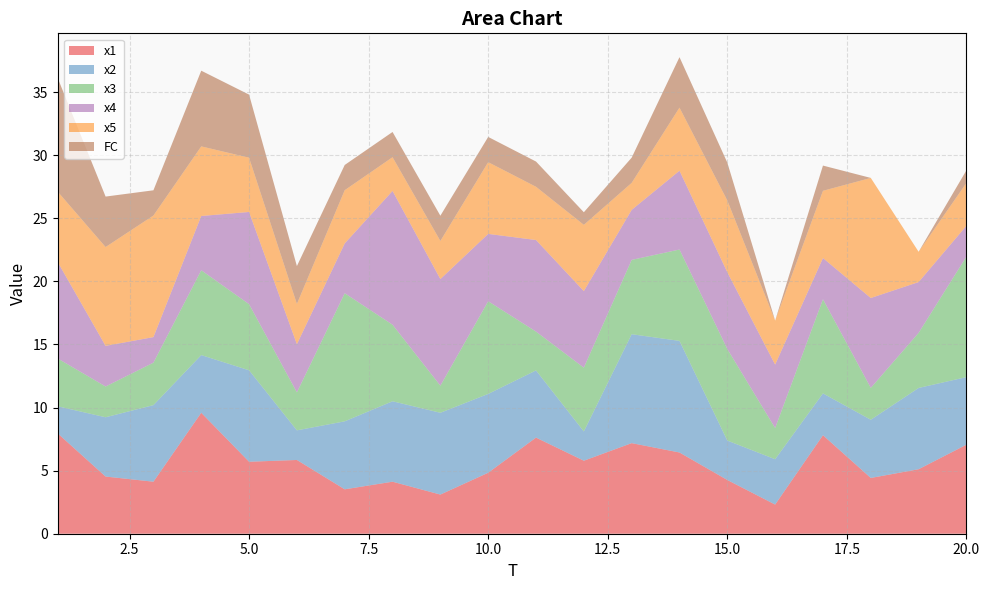

Reading left to right, extract all data points from this chart.

x1: 1=7.9	2=4.5	3=4.1	4=9.6	5=5.7	6=5.8	7=3.5	8=4.1	9=3.1	10=4.8	11=7.6	12=5.8	13=7.2	14=6.4	15=4.3	16=2.3	17=7.8	18=4.4	19=5.1	20=7.1
x2: 1=2.2	2=4.7	3=6.1	4=4.6	5=7.3	6=2.3	7=5.4	8=6.4	9=6.5	10=6.2	11=5.3	12=2.3	13=8.6	14=8.8	15=3.1	16=3.6	17=3.3	18=4.6	19=6.4	20=5.4
x3: 1=3.8	2=2.4	3=3.4	4=6.7	5=5.2	6=3.0	7=10.2	8=6.1	9=2.1	10=7.3	11=3.1	12=5.1	13=5.9	14=7.2	15=7.3	16=2.5	17=7.5	18=2.5	19=4.4	20=9.6
x4: 1=7.6	2=3.2	3=2.0	4=4.3	5=7.3	6=3.8	7=3.9	8=10.6	9=8.4	10=5.3	11=7.3	12=6.1	13=4.0	14=6.2	15=6.1	16=5.0	17=3.3	18=7.1	19=4.0	20=2.4
x5: 1=5.6	2=7.8	3=9.6	4=5.5	5=4.3	6=3.2	7=4.2	8=2.7	9=3.0	10=5.7	11=4.2	12=5.3	13=2.1	14=5.0	15=5.7	16=3.5	17=5.3	18=9.5	19=2.4	20=3.4
FC: 1=9.0	2=4.0	3=2.0	4=6.0	5=5.0	6=3.0	7=2.0	8=2.0	9=2.0	10=2.0	11=2.0	12=1.0	13=2.0	14=4.0	15=3.0	16=0.0	17=2.0	18=0.0	19=0.0	20=1.0